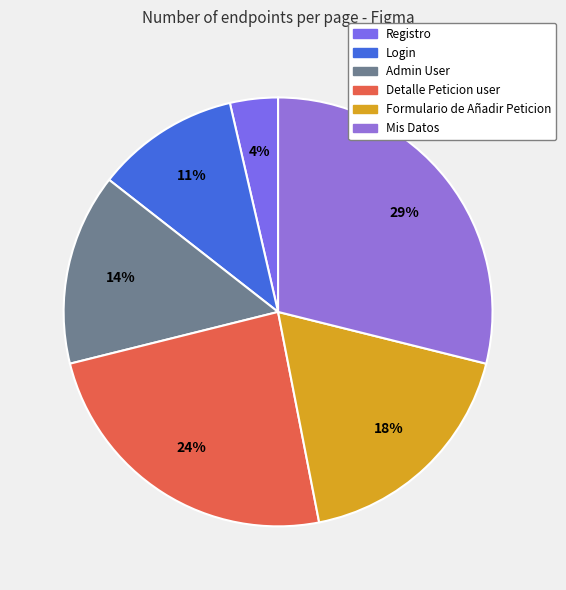

Rank the categories by value from highest to lowest.

Mis Datos, Detalle Peticion user, Formulario de Añadir Peticion, Admin User, Login, Registro